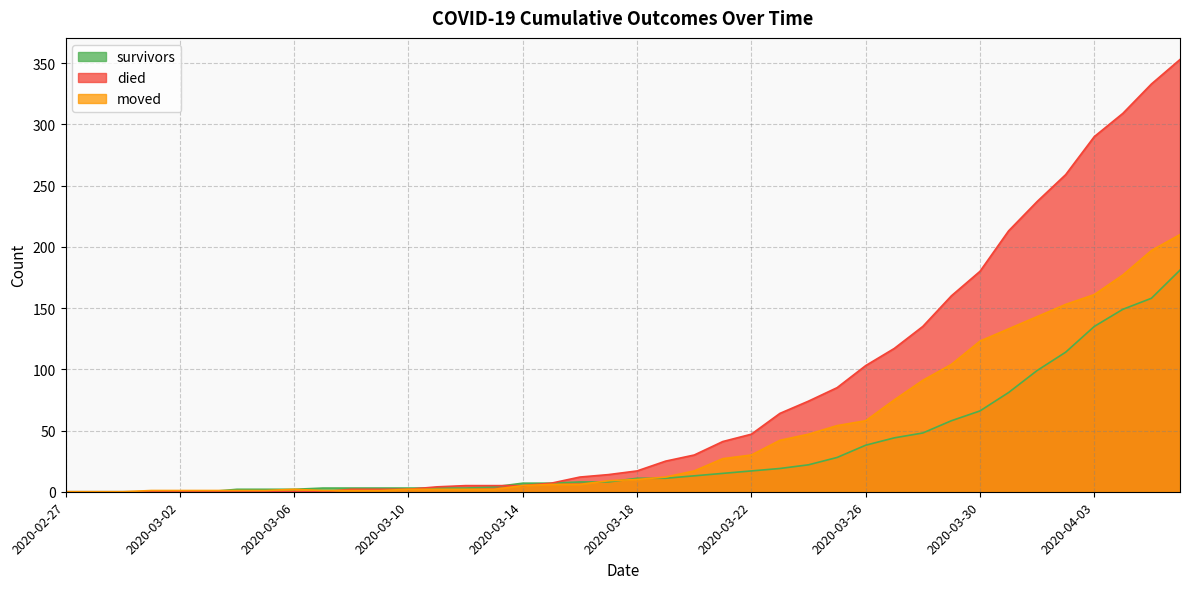

Where is survivors nearest to the value 90?

2020-03-31